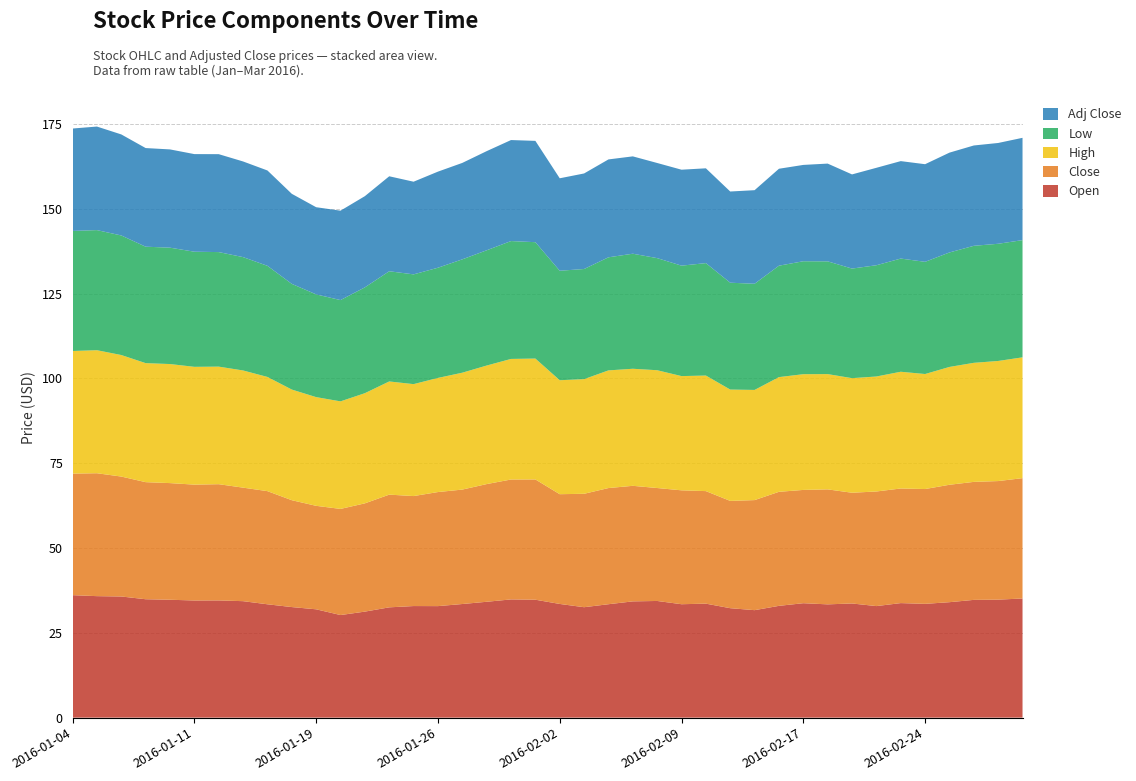

Reading left to right, list all the values displayed in this chart.

Open: 2016-01-04=36.1	2016-01-05=35.8	2016-01-06=35.7	2016-01-07=34.9	2016-01-08=34.8	2016-01-11=34.5	2016-01-12=34.6	2016-01-13=34.3	2016-01-14=33.4	2016-01-15=32.6	2016-01-19=31.9	2016-01-20=30.2	2016-01-21=31.3	2016-01-22=32.5	2016-01-25=32.9	2016-01-26=32.9	2016-01-27=33.5	2016-01-28=34.2	2016-01-29=34.9	2016-02-01=34.8	2016-02-02=33.5	2016-02-03=32.6	2016-02-04=33.4	2016-02-05=34.3	2016-02-08=34.4	2016-02-09=33.4	2016-02-10=33.6	2016-02-11=32.3	2016-02-12=31.7	2016-02-16=33.0	2016-02-17=33.7	2016-02-18=33.4	2016-02-19=33.7	2016-02-22=32.9	2016-02-23=33.8	2016-02-24=33.5	2016-02-25=34.0	2016-02-26=34.7	2016-02-29=34.8	2016-03-01=35.1
Close: 2016-01-04=35.8	2016-01-05=36.2	2016-01-06=35.4	2016-01-07=34.5	2016-01-08=34.4	2016-01-11=34.2	2016-01-12=34.3	2016-01-13=33.5	2016-01-14=33.4	2016-01-15=31.5	2016-01-19=30.5	2016-01-20=31.3	2016-01-21=31.9	2016-01-22=33.2	2016-01-25=32.4	2016-01-26=33.6	2016-01-27=33.7	2016-01-28=34.7	2016-01-29=35.4	2016-02-01=35.5	2016-02-02=32.4	2016-02-03=33.4	2016-02-04=34.2	2016-02-05=34.1	2016-02-08=33.3	2016-02-09=33.6	2016-02-10=33.2	2016-02-11=31.6	2016-02-12=32.5	2016-02-16=33.6	2016-02-17=33.4	2016-02-18=33.9	2016-02-19=32.6	2016-02-22=33.8	2016-02-23=33.8	2016-02-24=33.9	2016-02-25=34.6	2016-02-26=34.8	2016-02-29=35.0	2016-03-01=35.5
High: 2016-01-04=36.1	2016-01-05=36.3	2016-01-06=35.8	2016-01-07=35.1	2016-01-08=35.1	2016-01-11=34.7	2016-01-12=34.7	2016-01-13=34.5	2016-01-14=33.7	2016-01-15=32.6	2016-01-19=32.0	2016-01-20=31.7	2016-01-21=32.5	2016-01-22=33.4	2016-01-25=33.0	2016-01-26=33.6	2016-01-27=34.5	2016-01-28=35.0	2016-01-29=35.5	2016-02-01=35.6	2016-02-02=33.6	2016-02-03=33.8	2016-02-04=34.7	2016-02-05=34.5	2016-02-08=34.7	2016-02-09=33.7	2016-02-10=34.1	2016-02-11=32.8	2016-02-12=32.5	2016-02-16=33.8	2016-02-17=34.1	2016-02-18=34.0	2016-02-19=33.8	2016-02-22=33.9	2016-02-23=34.4	2016-02-24=33.9	2016-02-25=34.7	2016-02-26=35.1	2016-02-29=35.4	2016-03-01=35.6
Low: 2016-01-04=35.4	2016-01-05=35.4	2016-01-06=35.2	2016-01-07=34.3	2016-01-08=34.3	2016-01-11=33.9	2016-01-12=33.8	2016-01-13=33.4	2016-01-14=32.8	2016-01-15=31.2	2016-01-19=30.3	2016-01-20=29.9	2016-01-21=31.2	2016-01-22=32.5	2016-01-25=32.4	2016-01-26=32.5	2016-01-27=33.4	2016-01-28=34.0	2016-01-29=34.8	2016-02-01=34.3	2016-02-02=32.3	2016-02-03=32.5	2016-02-04=33.3	2016-02-05=33.9	2016-02-08=33.0	2016-02-09=32.6	2016-02-10=33.1	2016-02-11=31.5	2016-02-12=31.3	2016-02-16=32.9	2016-02-17=33.3	2016-02-18=33.2	2016-02-19=32.3	2016-02-22=32.8	2016-02-23=33.4	2016-02-24=33.1	2016-02-25=33.8	2016-02-26=34.5	2016-02-29=34.5	2016-03-01=34.6
Adj Close: 2016-01-04=30.2	2016-01-05=30.5	2016-01-06=29.8	2016-01-07=29.1	2016-01-08=29.0	2016-01-11=28.8	2016-01-12=28.9	2016-01-13=28.2	2016-01-14=28.1	2016-01-15=26.6	2016-01-19=25.7	2016-01-20=26.4	2016-01-21=26.9	2016-01-22=28.0	2016-01-25=27.3	2016-01-26=28.3	2016-01-27=28.4	2016-01-28=29.2	2016-01-29=29.8	2016-02-01=29.9	2016-02-02=27.3	2016-02-03=28.2	2016-02-04=28.9	2016-02-05=28.7	2016-02-08=28.1	2016-02-09=28.3	2016-02-10=27.9	2016-02-11=26.9	2016-02-12=27.6	2016-02-16=28.6	2016-02-17=28.4	2016-02-18=28.8	2016-02-19=27.8	2016-02-22=28.7	2016-02-23=28.7	2016-02-24=28.8	2016-02-25=29.4	2016-02-26=29.6	2016-02-29=29.7	2016-03-01=30.2